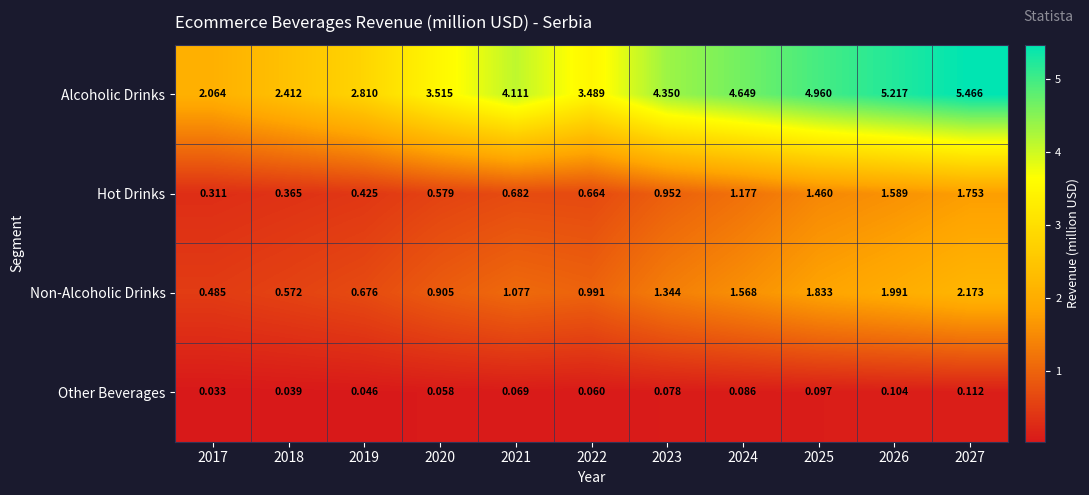

Which series has the largest total across all categories?

Alcoholic Drinks